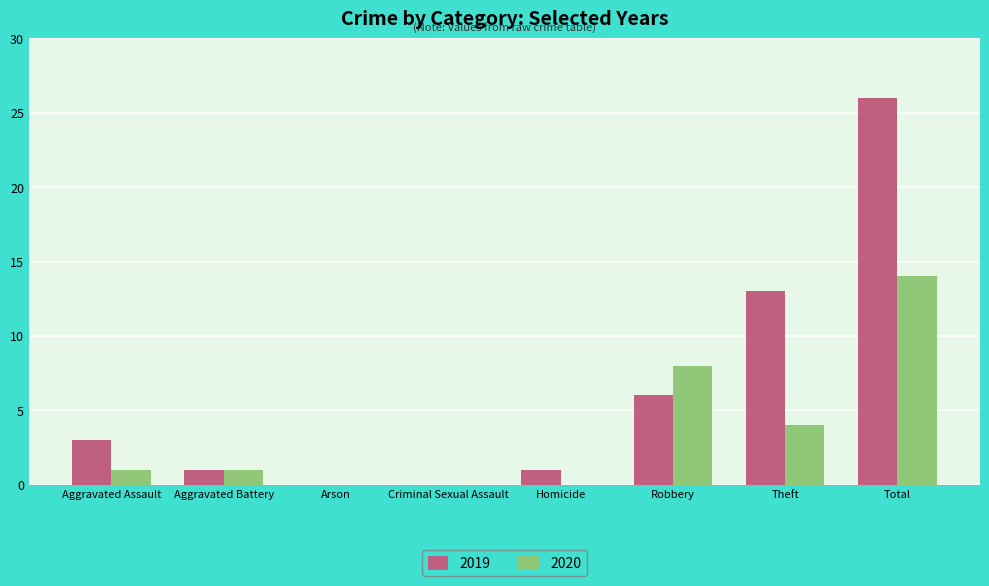

Are the bars grouped side by side (vs. stacked)?

Yes